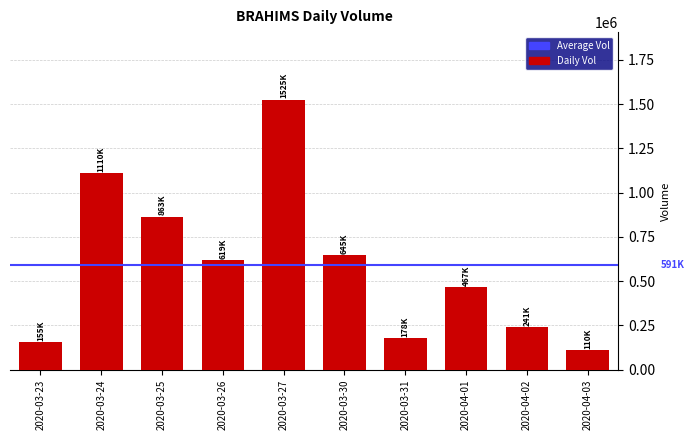

What is the label of the 4th bar from the right?

2020-03-31